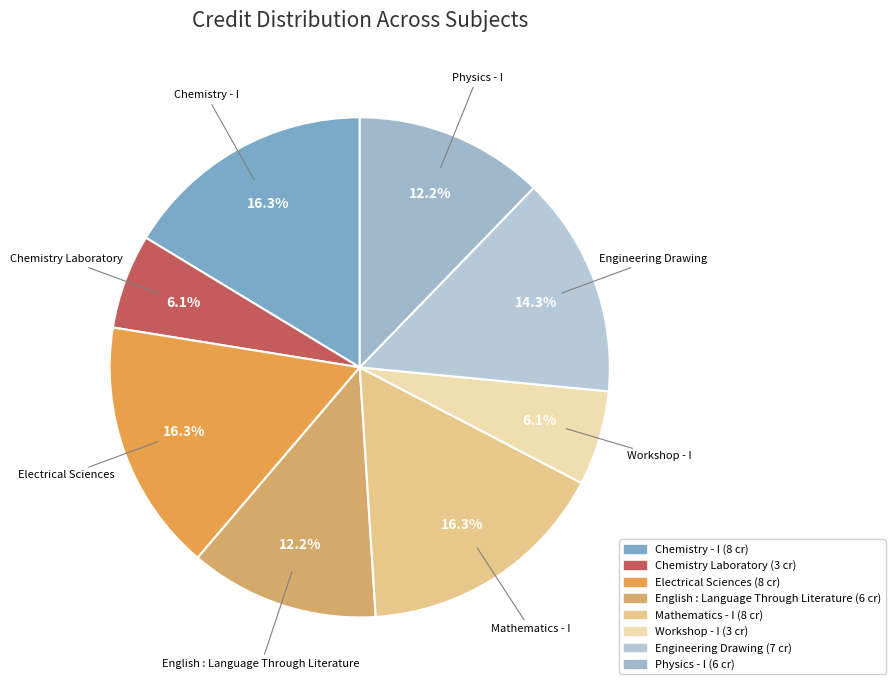

Count the number of slices in the pie.

8